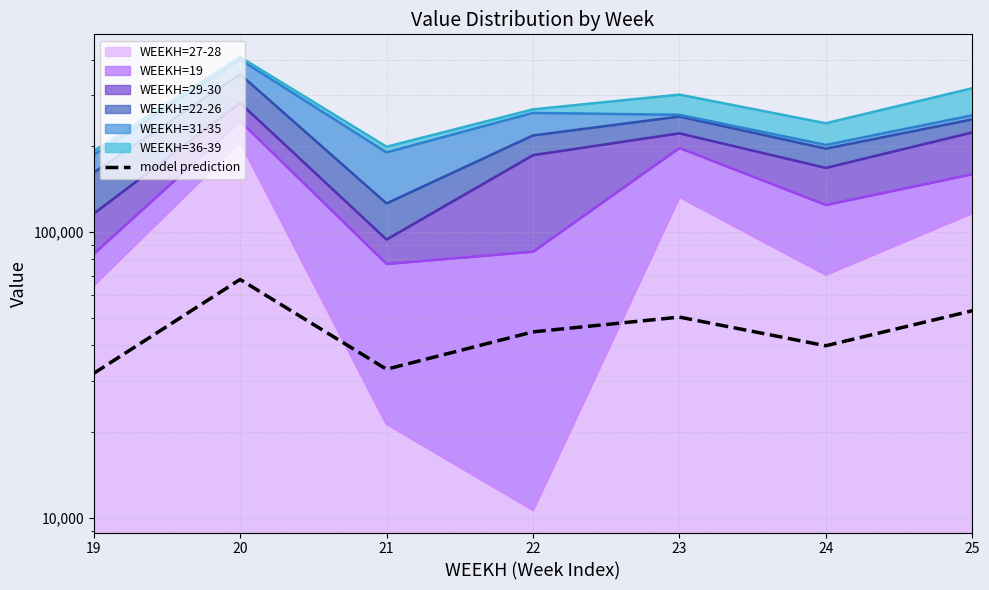

How many values are below 44630?

3